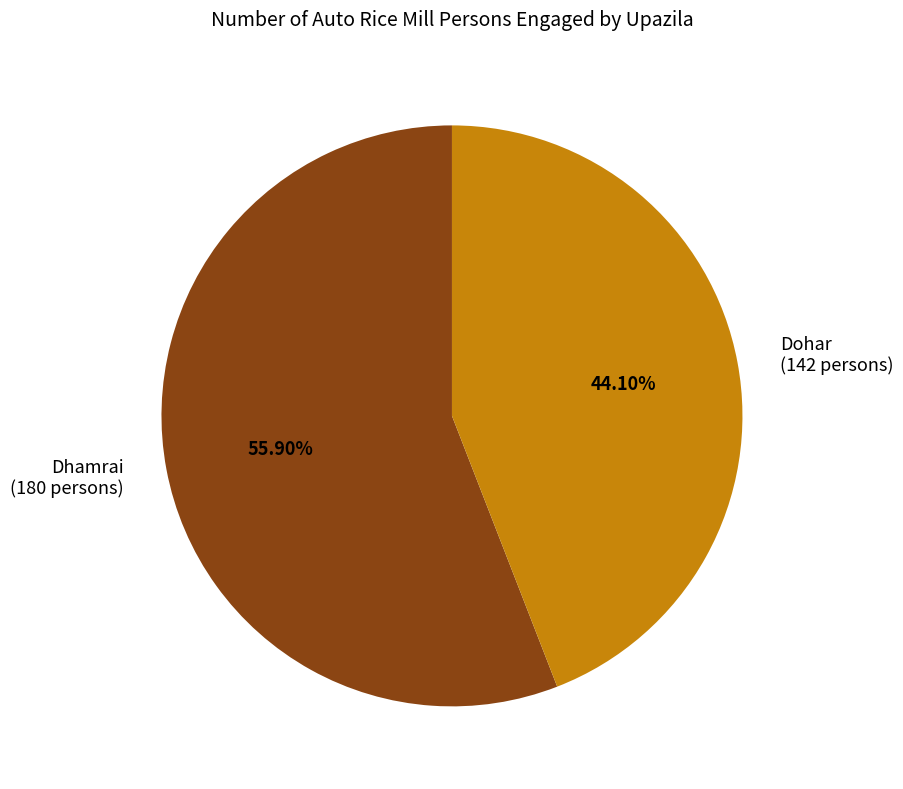

Is there any slice that represents more than half of the pie?

Yes